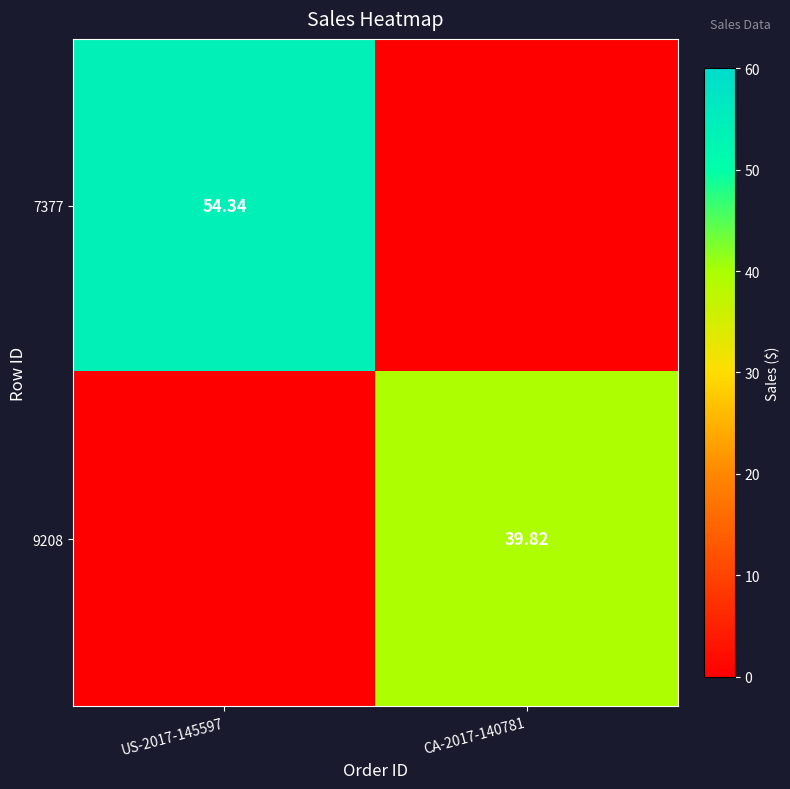

What is the spread (max minus min) of values at CA-2017-140781?

39.8